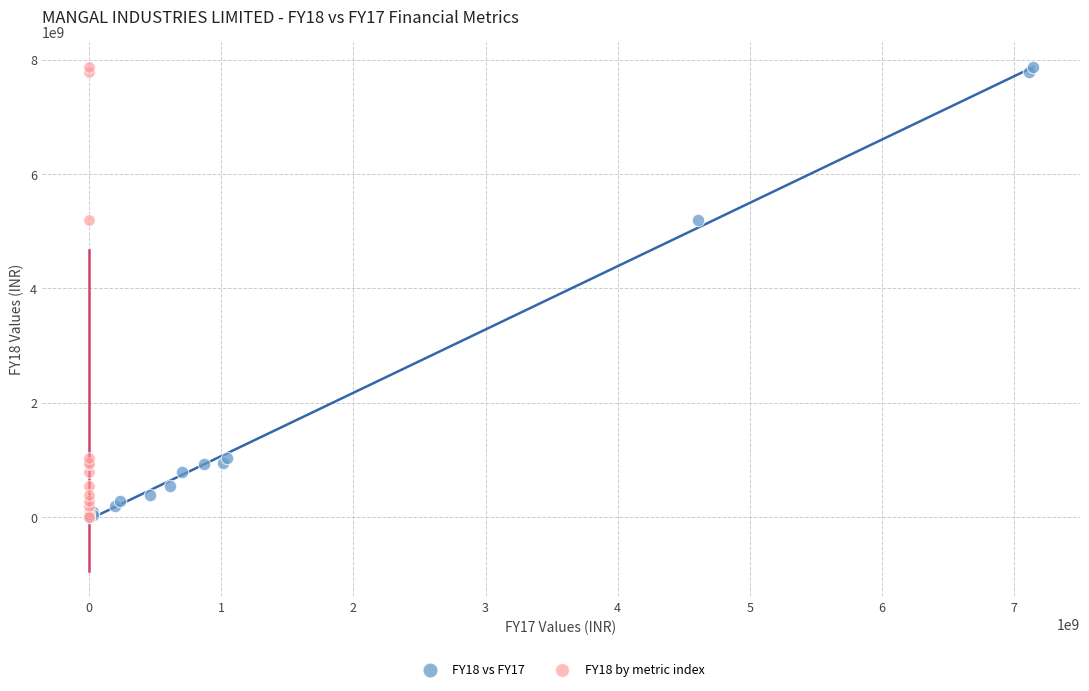

What are all the series names shown in the legend?

FY18 vs FY17, FY18 by metric index